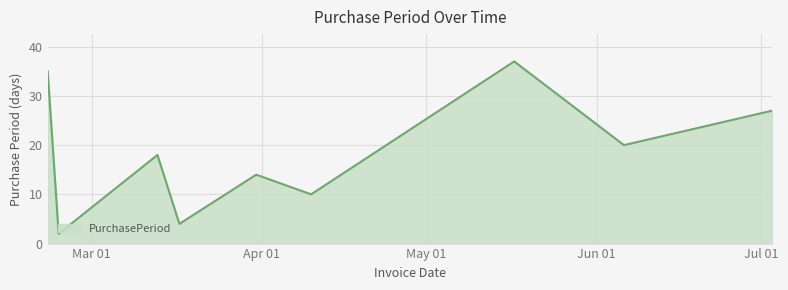

What is the difference between the maximum and minimum values?

35